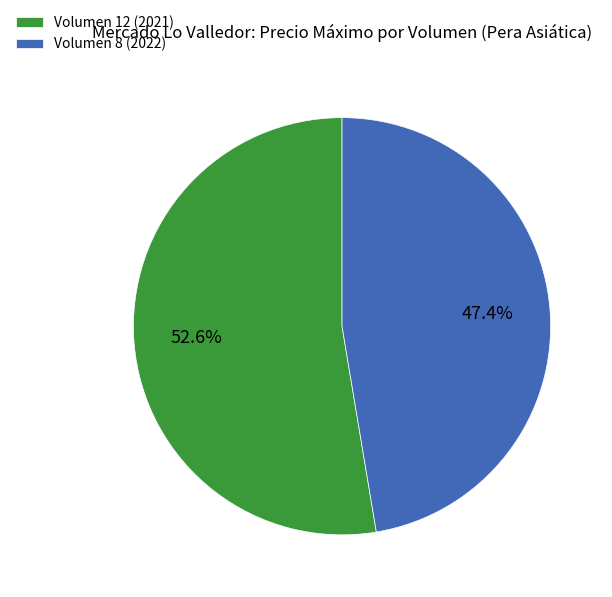

Which slice represents more than half of the pie?

Volumen 12 (2021)